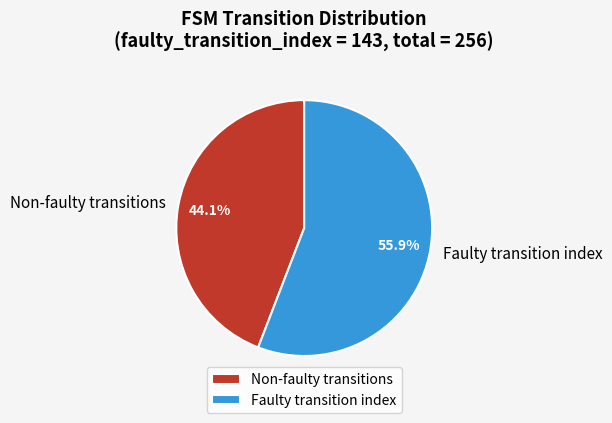

Is there any slice that represents more than half of the pie?

Yes